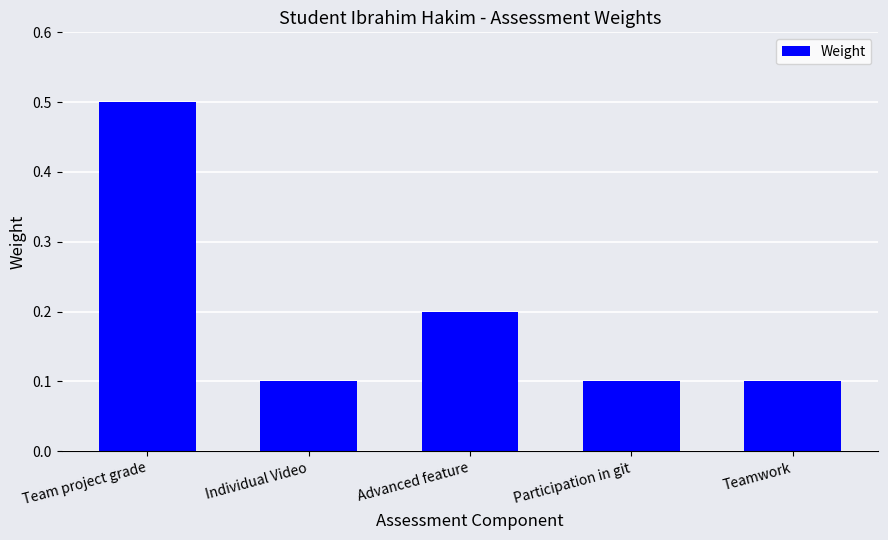

The value at Team project grade is 0.5. True or false?

True